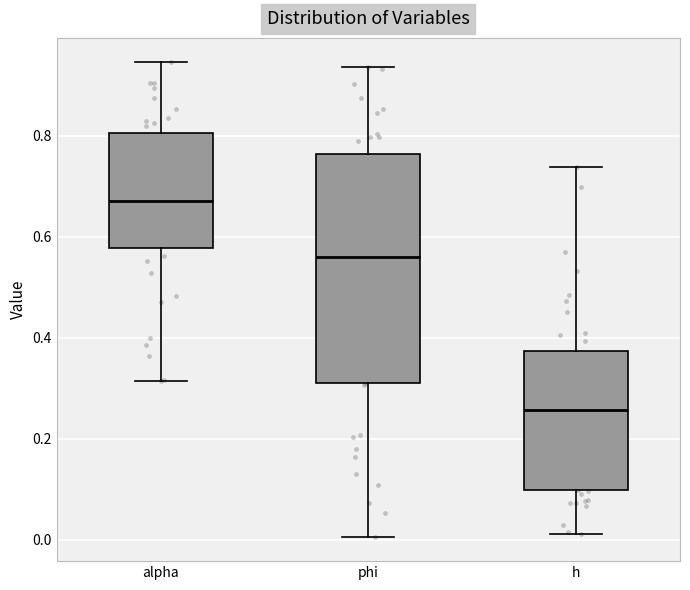

Reading left to right, transcribe this box plot: for each box, give where its median line is, the range the box spans, and where its two whiskers end, as read against the y-axis. The values are not printed on the chart, so give them approximately, as read against the axis.

alpha: median 0.68, box 0.58 to 0.80, whiskers 0.32 to 0.94
phi: median 0.56, box 0.30 to 0.76, whiskers 0.00 to 0.94
h: median 0.26, box 0.10 to 0.38, whiskers 0.02 to 0.74